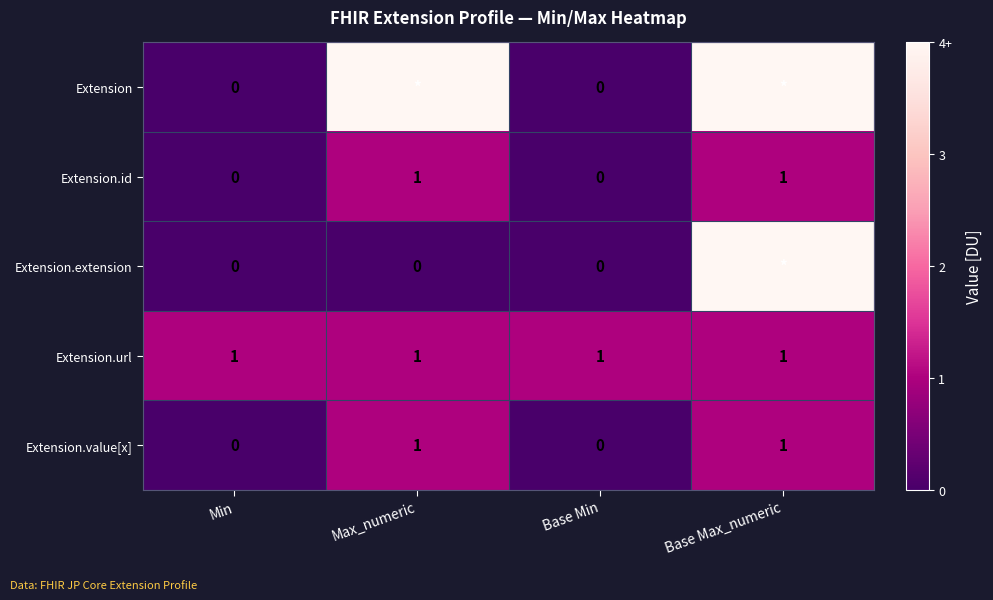

How many data points does each series have?

4